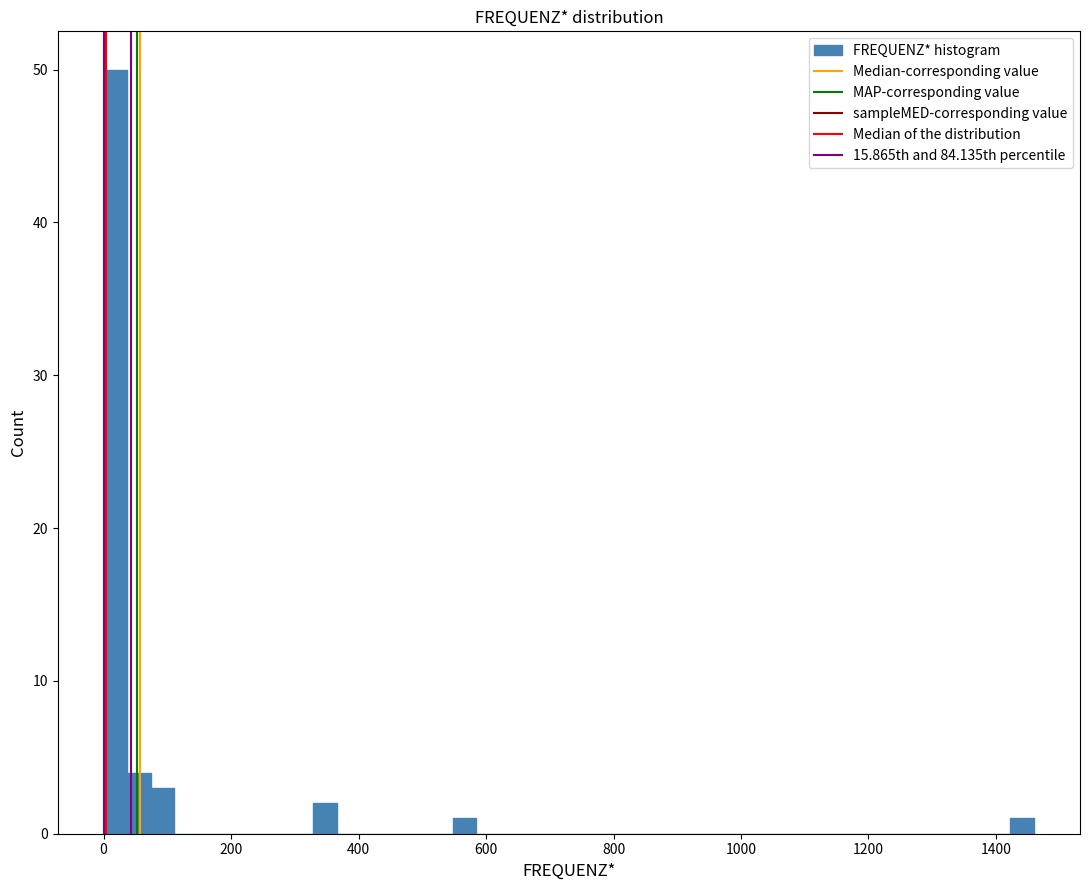

Read against the x-axis, roughly where is the centre of the tallest bar?

20